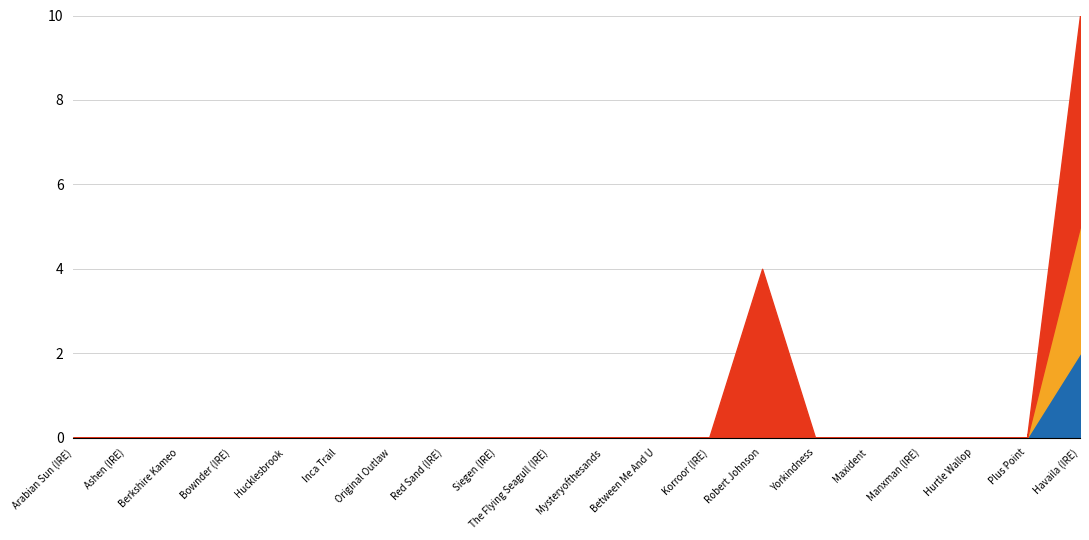

What is the maximum value shown in the chart?

5